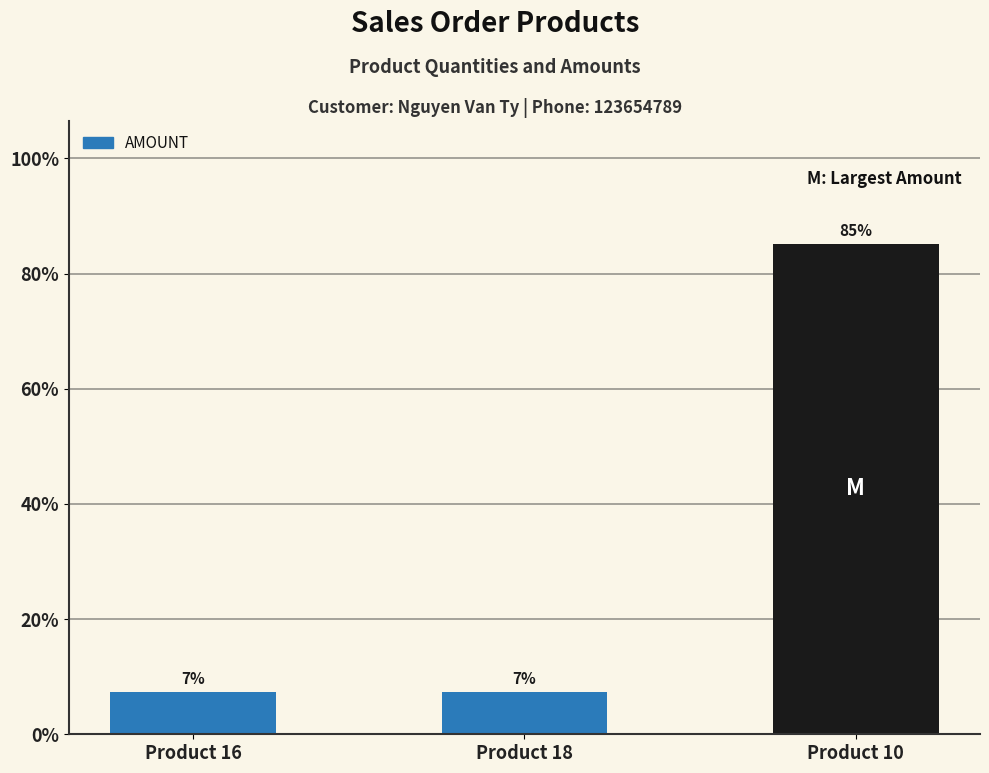

Are the bars horizontal?

No